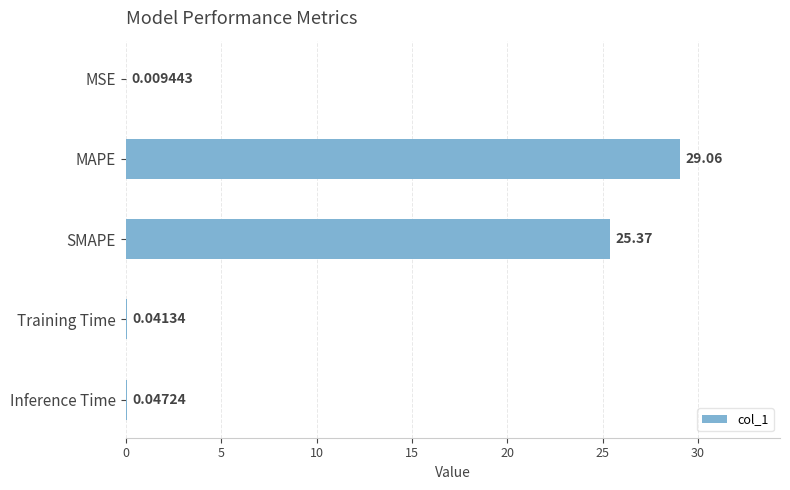

What is the change in value from SMAPE to Inference Time?

-25.3